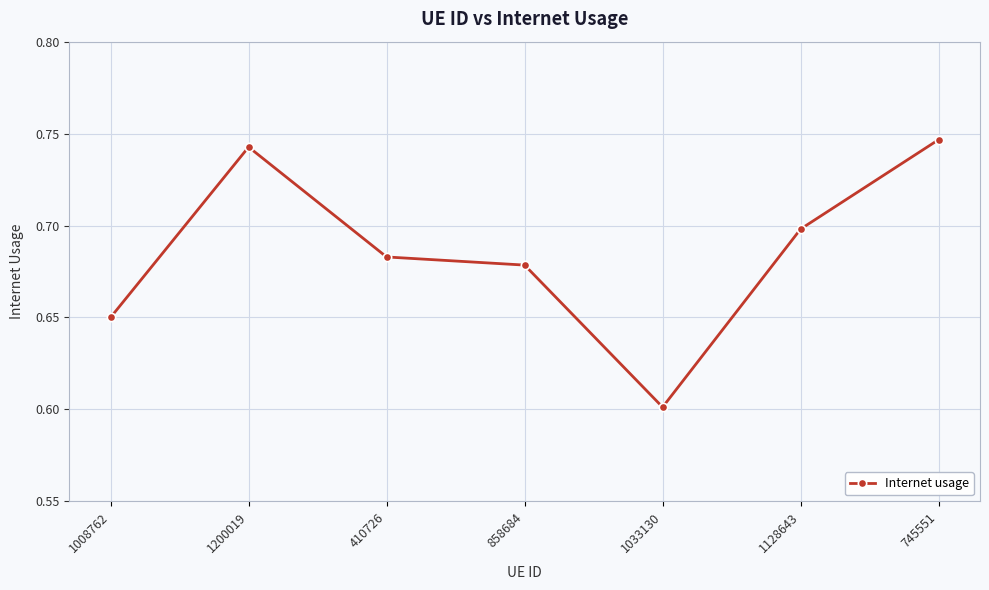

Rank the categories by value from highest to lowest.

745551, 1200019, 1128643, 410726, 858684, 1008762, 1033130